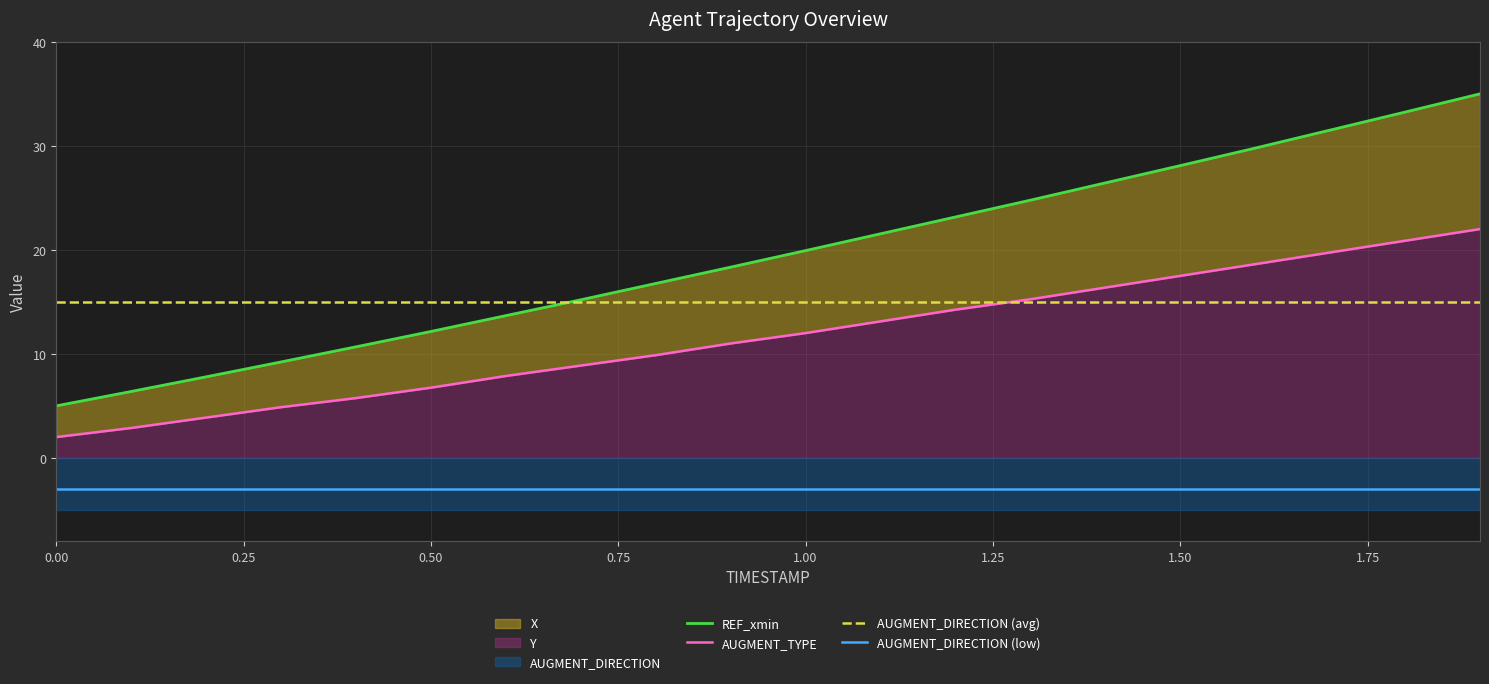

What is the maximum value for AUGMENT_DIRECTION (avg)?

15